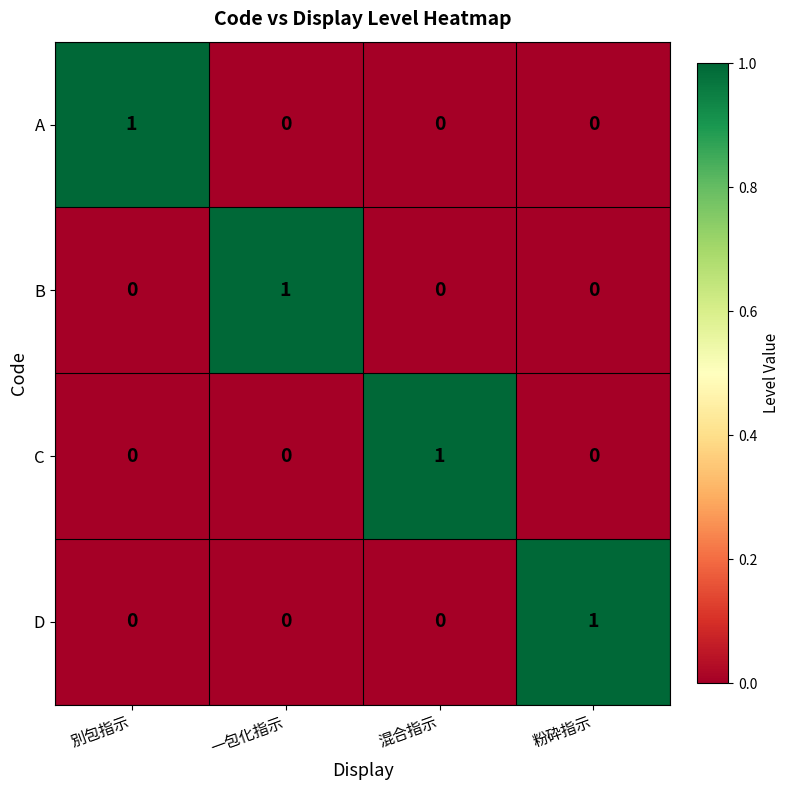

Count the number of data series in this chart.

4